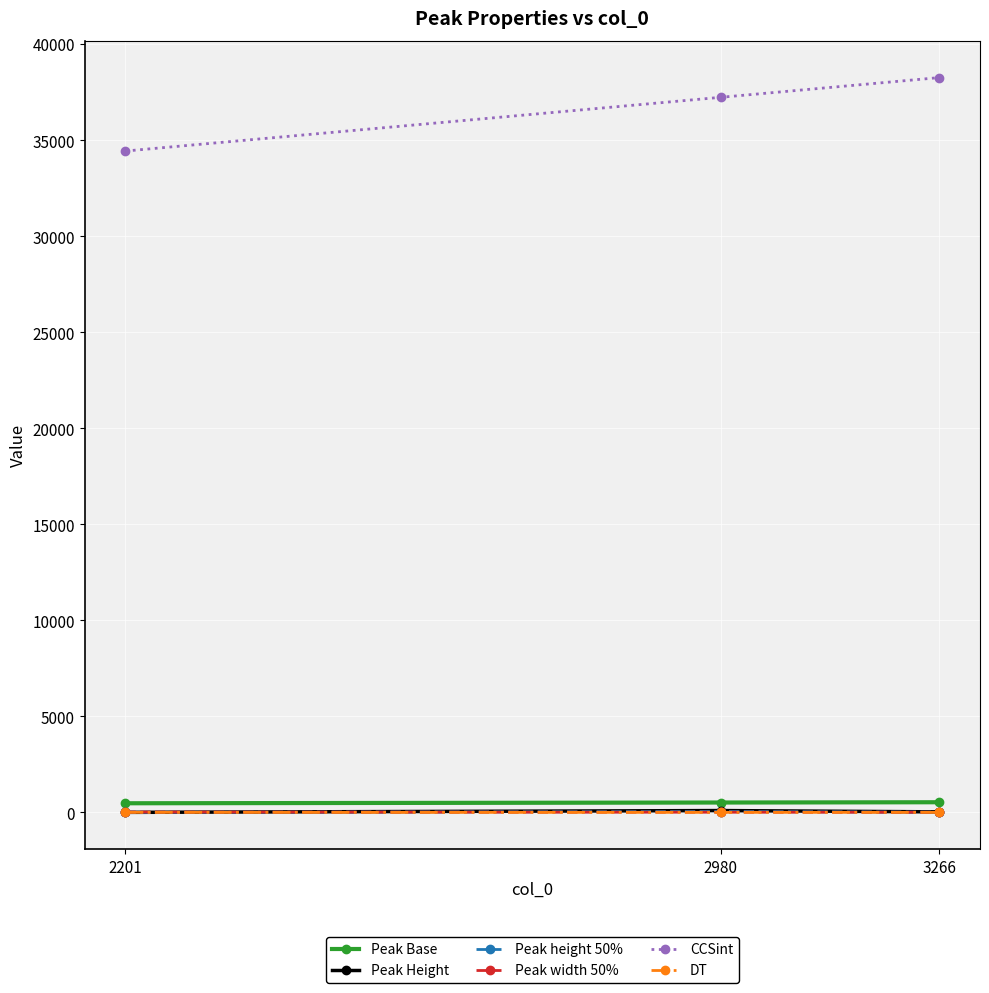

True or false: Peak height 50% has a value of 16.0 at 3266.

True